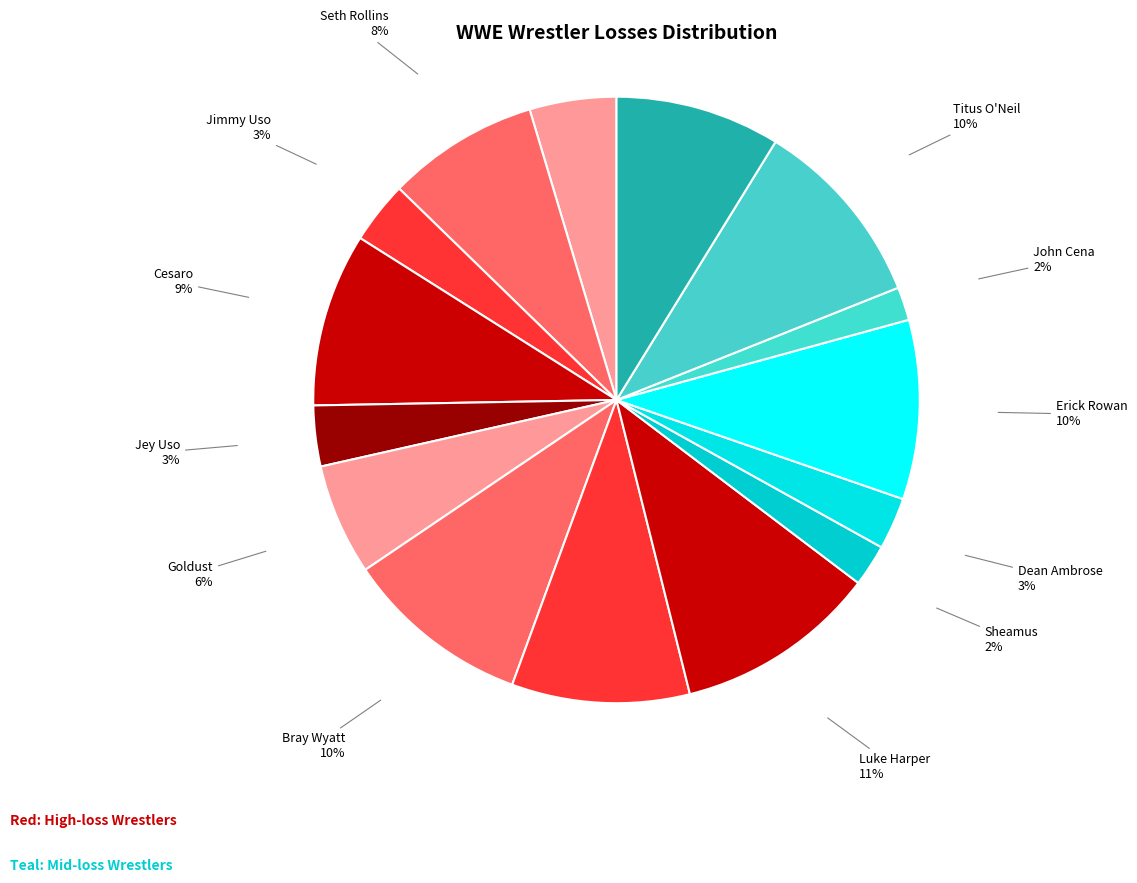

How many slices are in this pie chart?

15